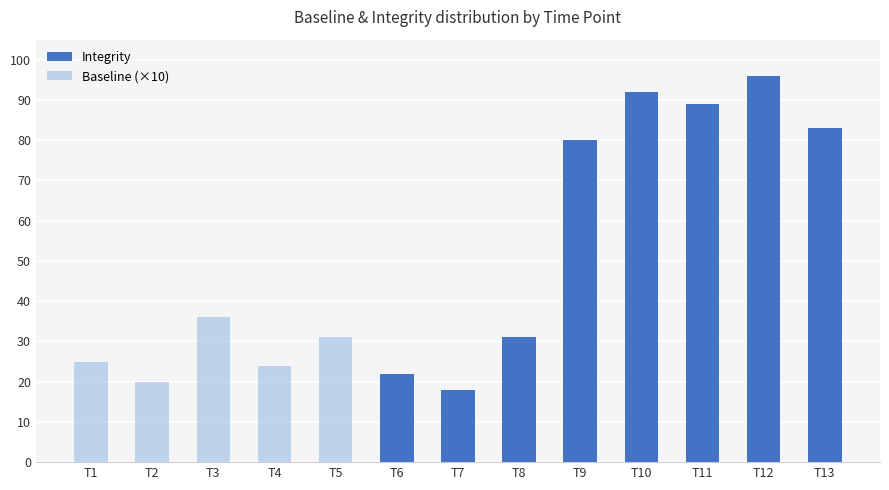

At how many categories does at least one series exceed 53?

5